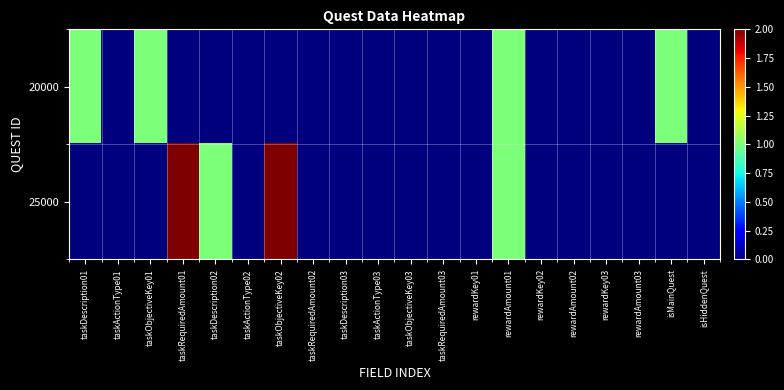

Which series has the widest spread of values?

25000